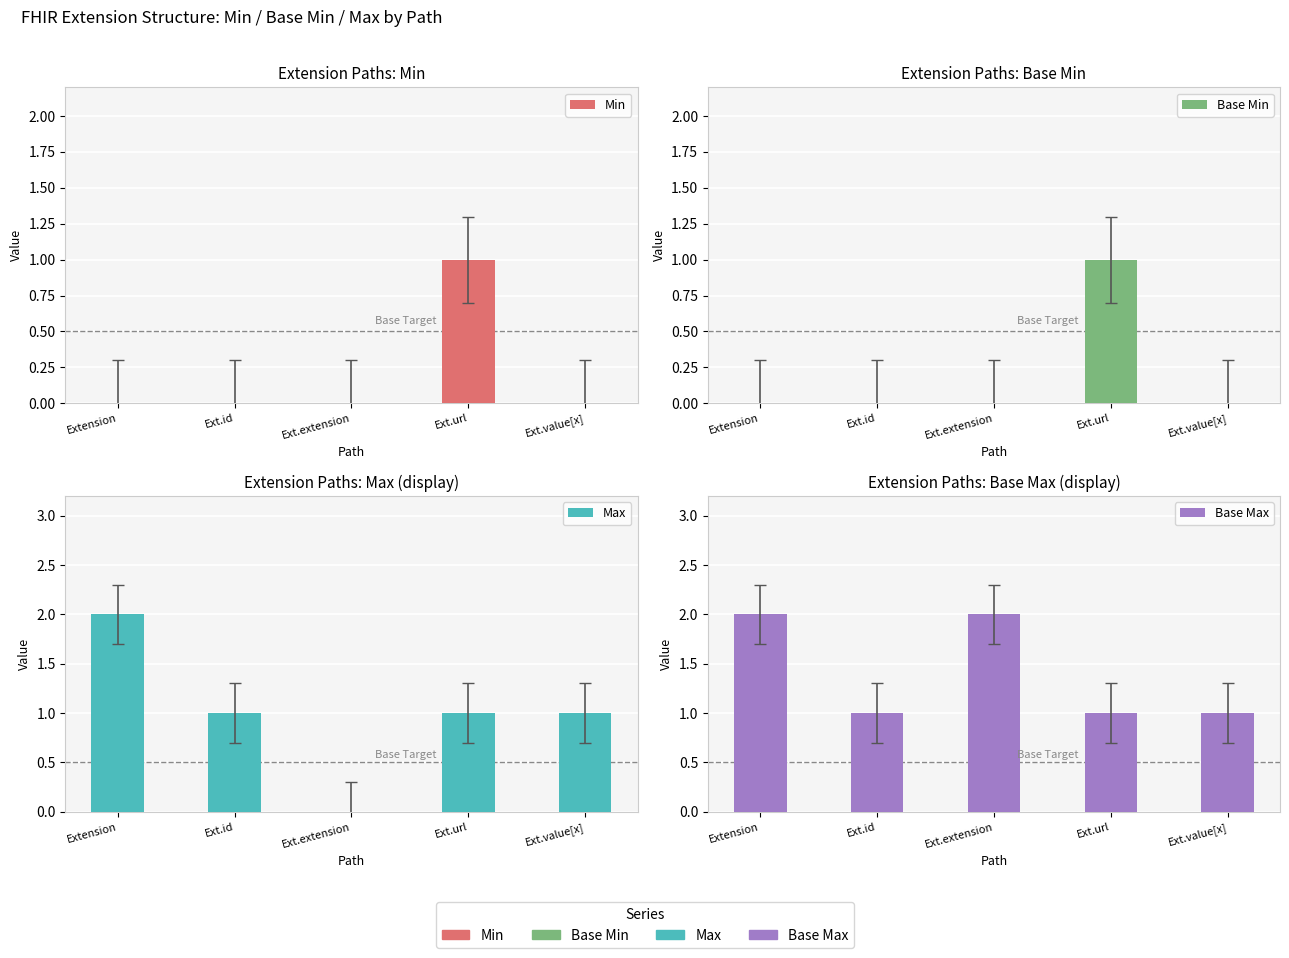

What is the maximum value shown in the chart?

2